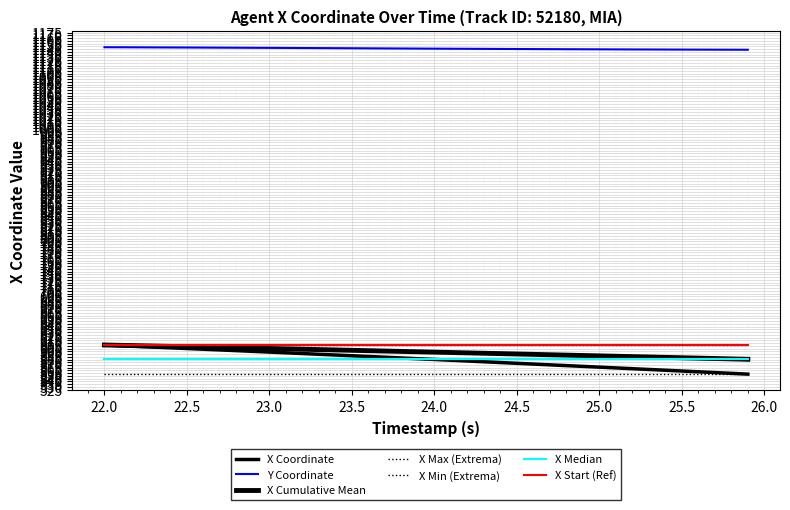

Is this an area chart (filled region under the line)?

No